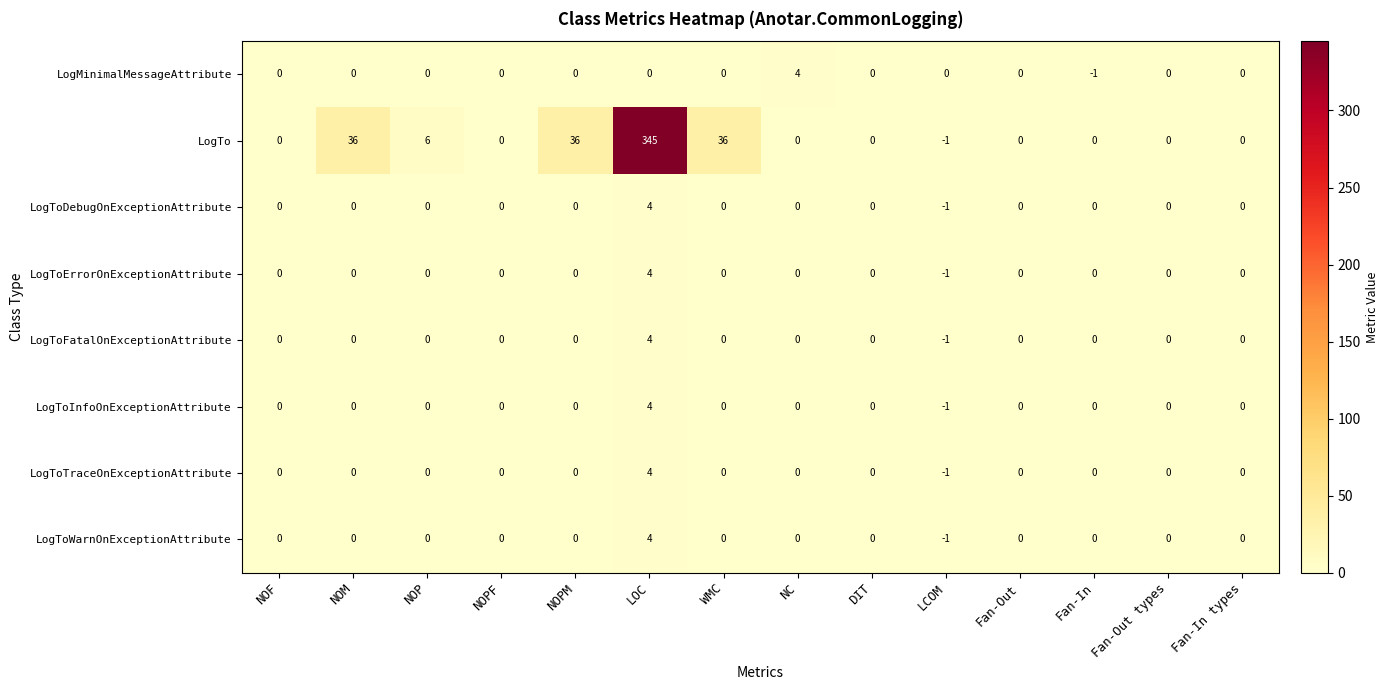

What is the difference between the LogToDebugOnExceptionAttribute values at LOC and NOPF?

4